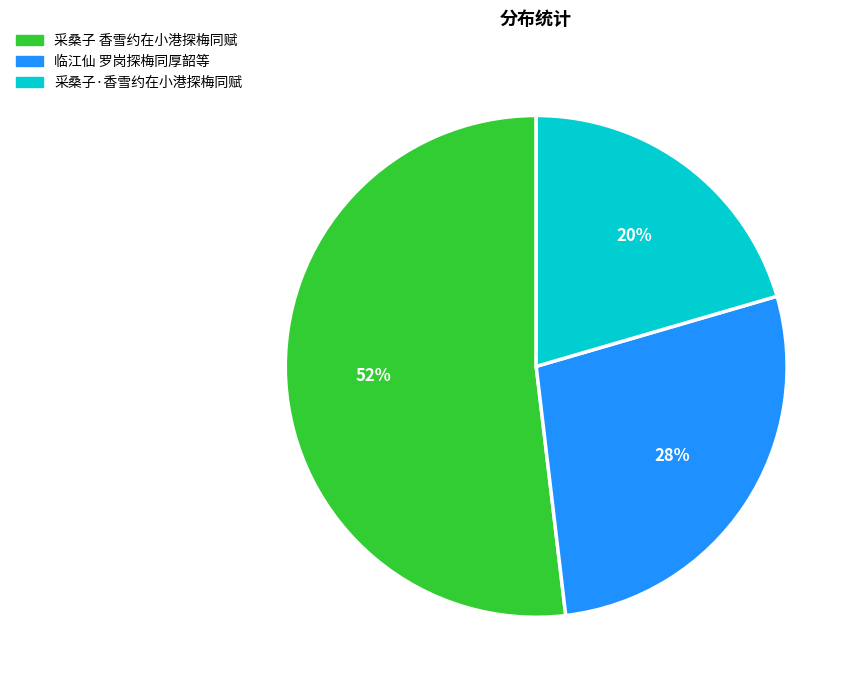

To the nearest percent, what percentage of the pie is 采桑子·香雪约在小港探梅同赋?

20%